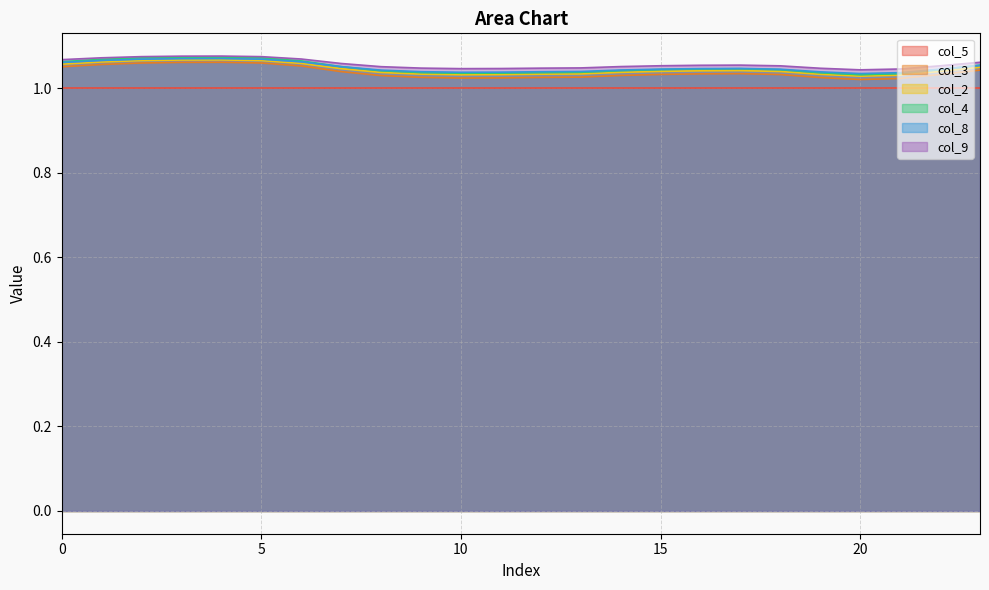

What is the average value of the col_3 series?

1.0